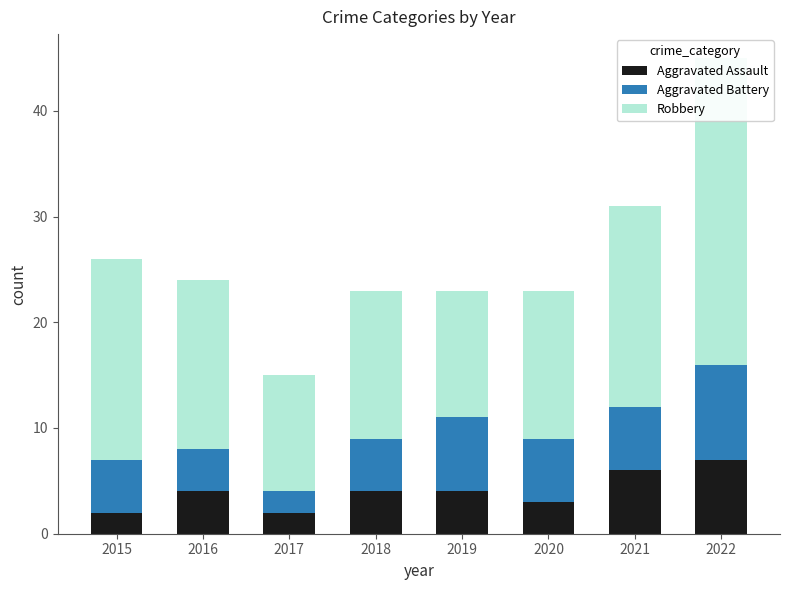

Reading right to left, what are all the values shown in this chart?

Aggravated Assault: 2022=7	2021=6	2020=3	2019=4	2018=4	2017=2	2016=4	2015=2
Aggravated Battery: 2022=9	2021=6	2020=6	2019=7	2018=5	2017=2	2016=4	2015=5
Robbery: 2022=29	2021=19	2020=14	2019=12	2018=14	2017=11	2016=16	2015=19